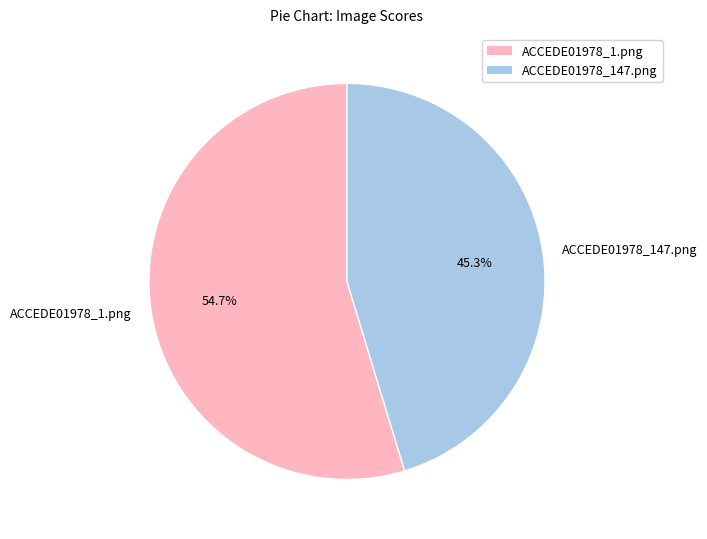

Is ACCEDE01978_1.png the majority of the pie?

Yes